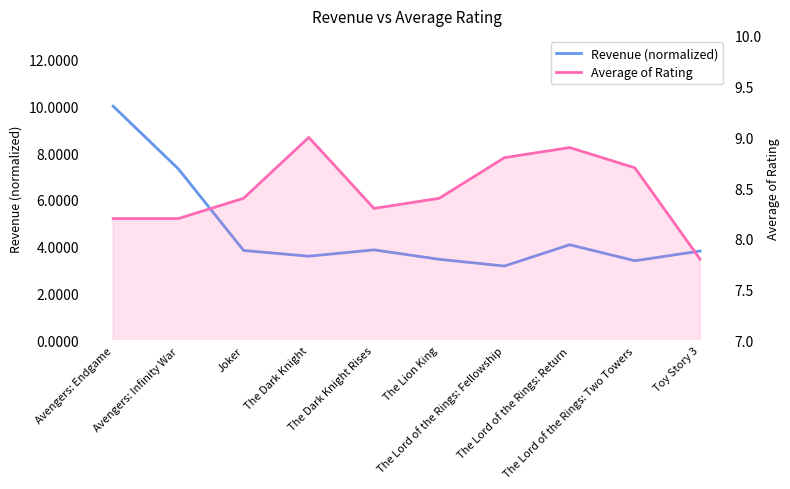

At which category is the sum across all series the highest?

Avengers: Endgame